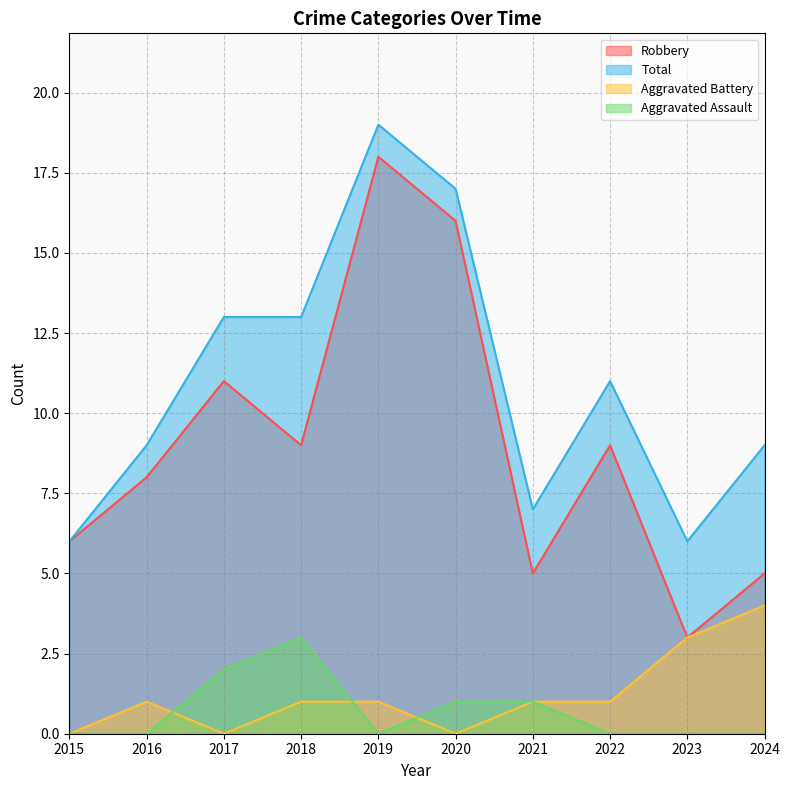

At which label is Robbery closest to 10?

2017